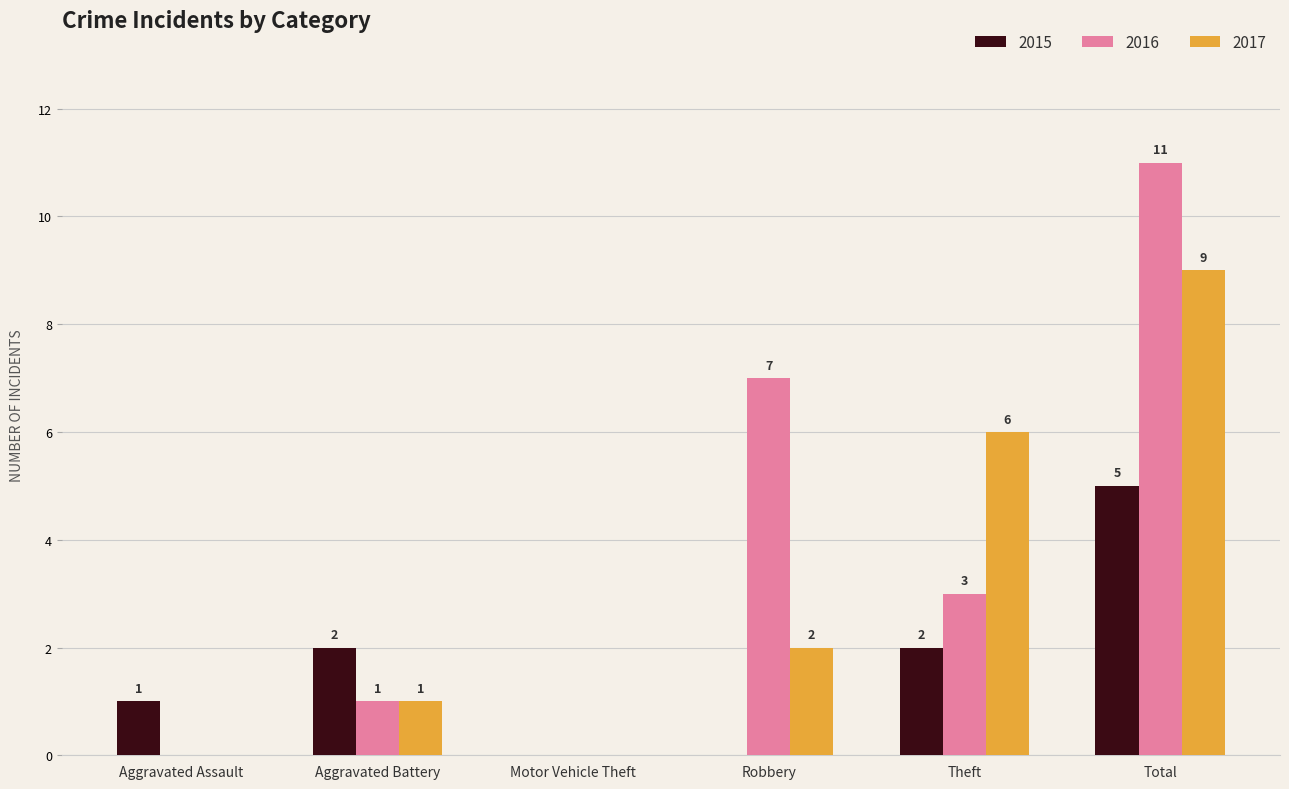

Which series has the largest total across all categories?

2016